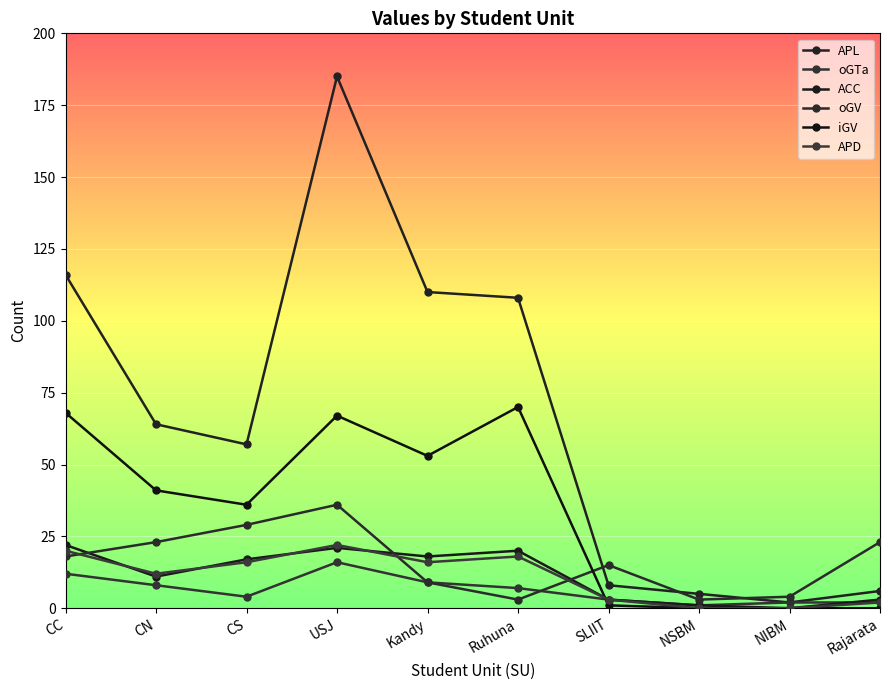

How many values in the APL series are below 64?

5